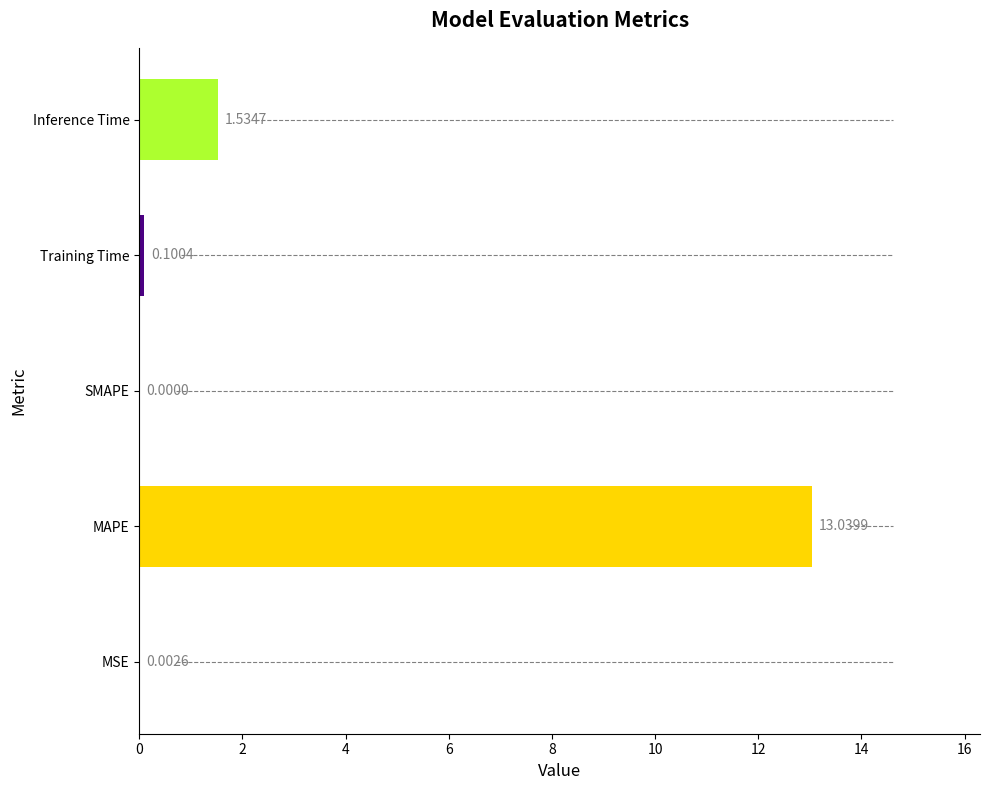

Are the bars horizontal?

Yes